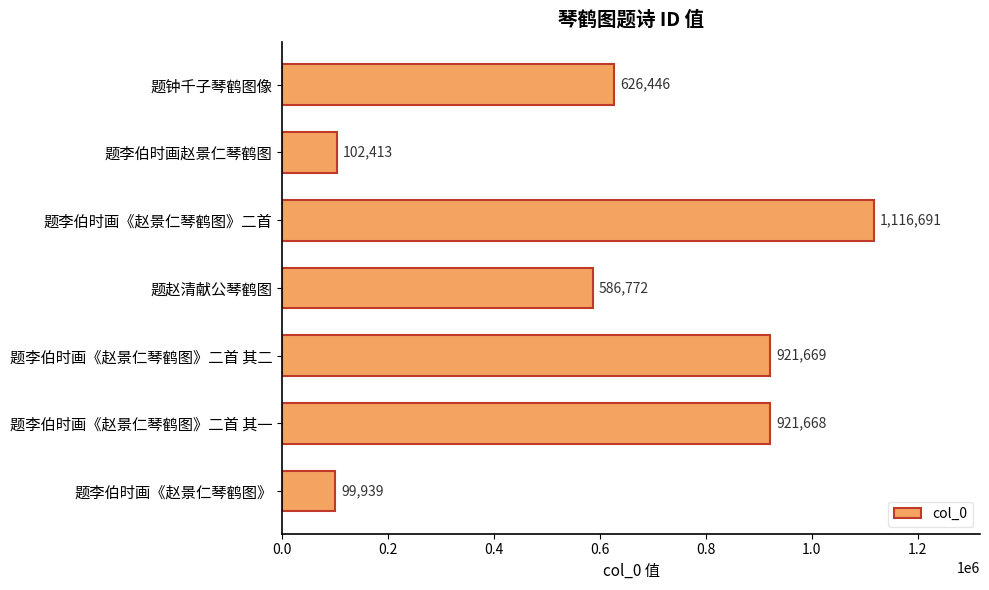

Does the chart contain stacked bars?

No